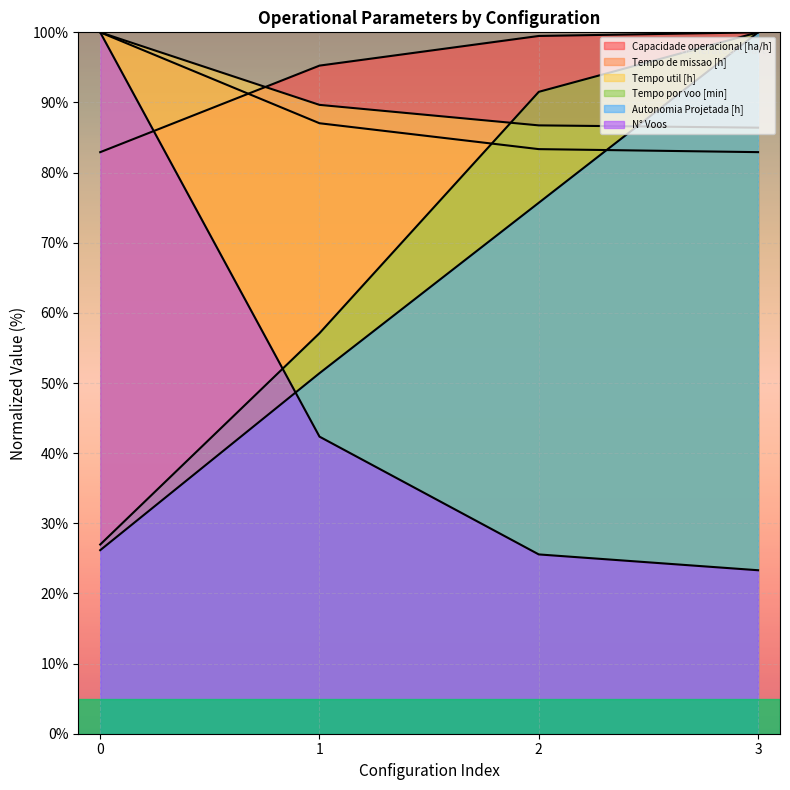

Which series has the largest total across all categories?

Capacidade operacional [ha/h]